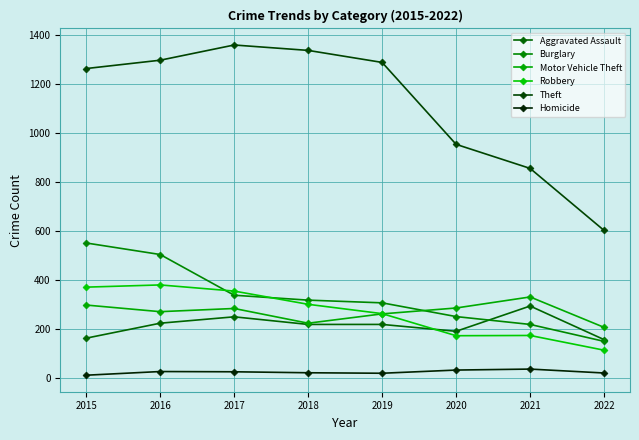

How many lines are shown in the chart?

6